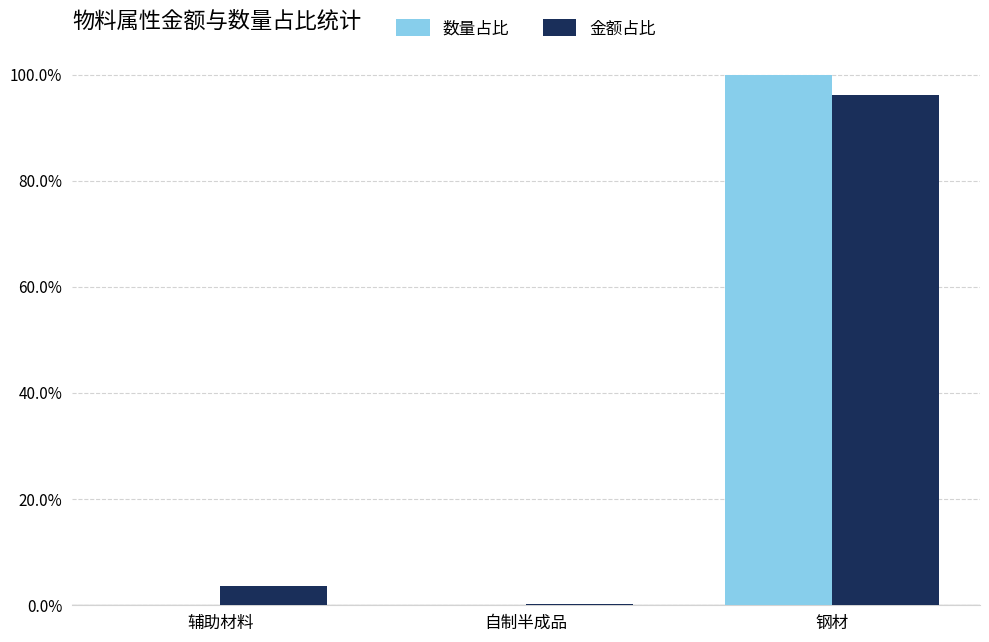

The 金额占比 series shows 0.2 at 自制半成品. True or false?

True